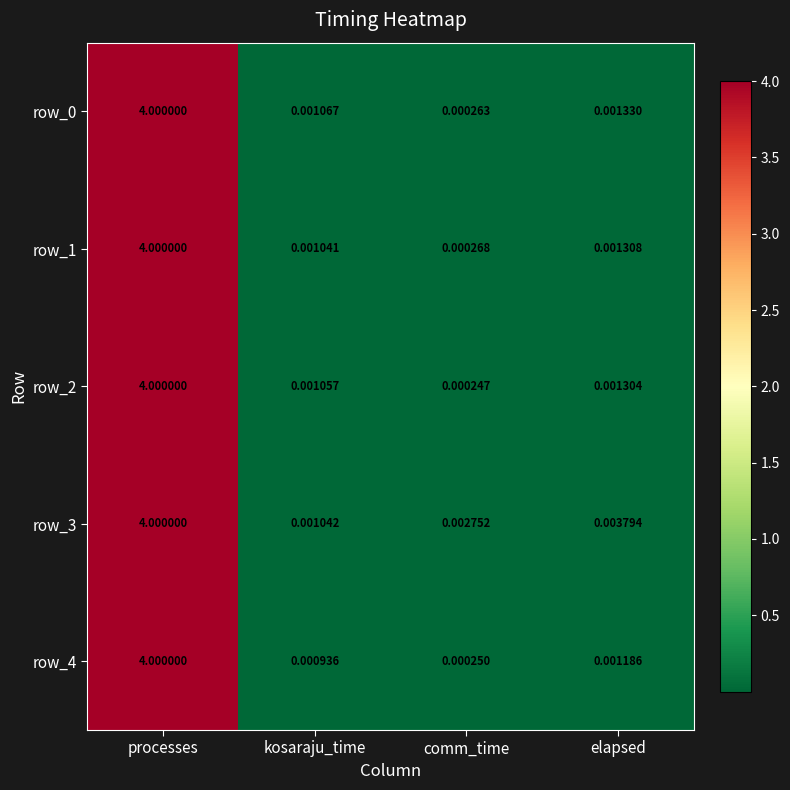

Where is row_2 nearest to the value 2?

elapsed